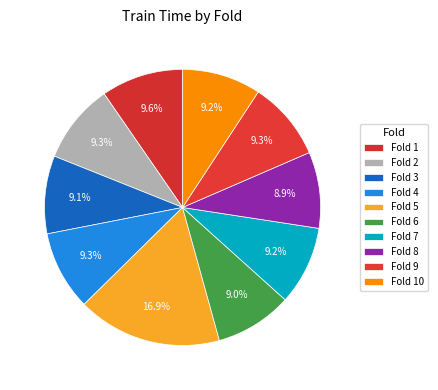

Rank the categories by value from lowest to highest.

Fold 8, Fold 6, Fold 3, Fold 10, Fold 7, Fold 9, Fold 4, Fold 2, Fold 1, Fold 5